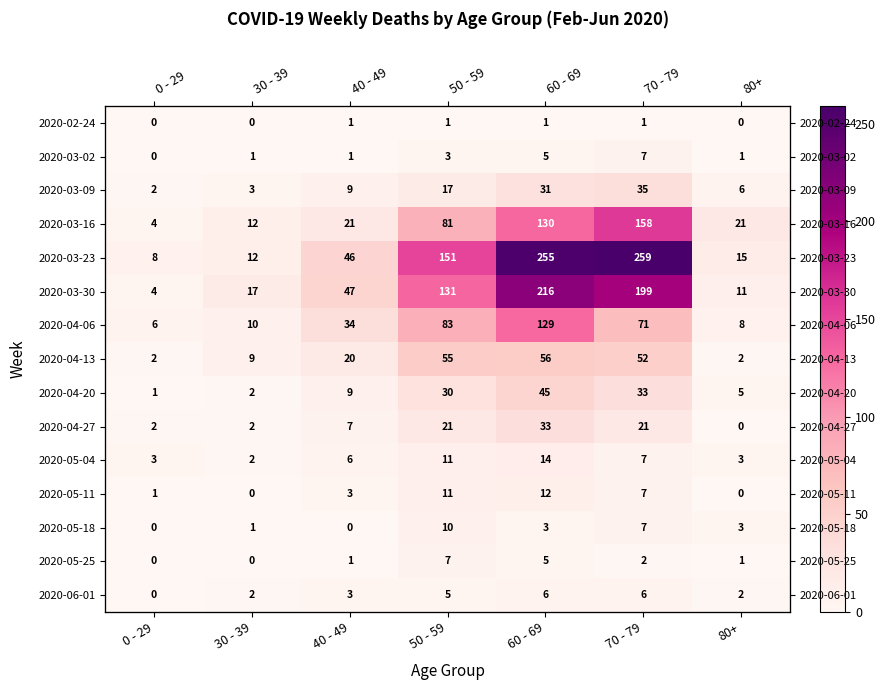

The 2020-03-02 series shows 5 at 50 - 59. True or false?

False